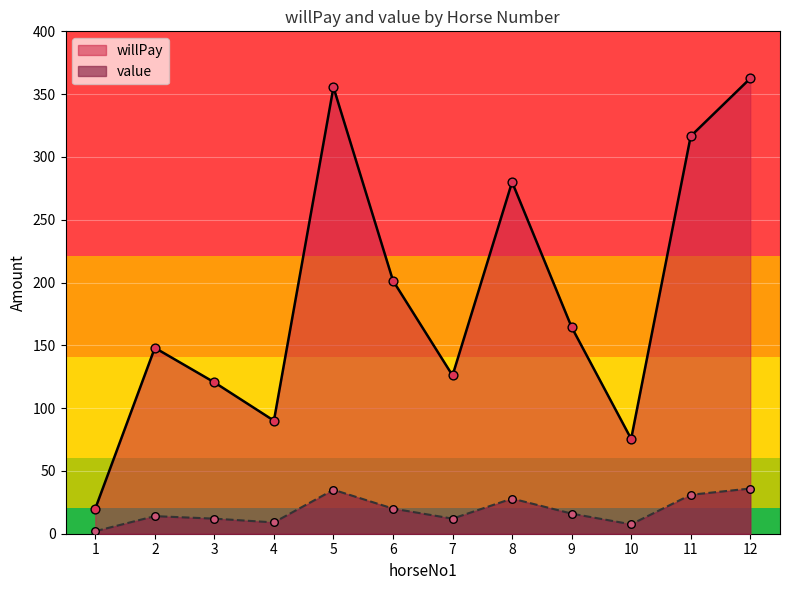

Which series has the largest total across all categories?

willPay